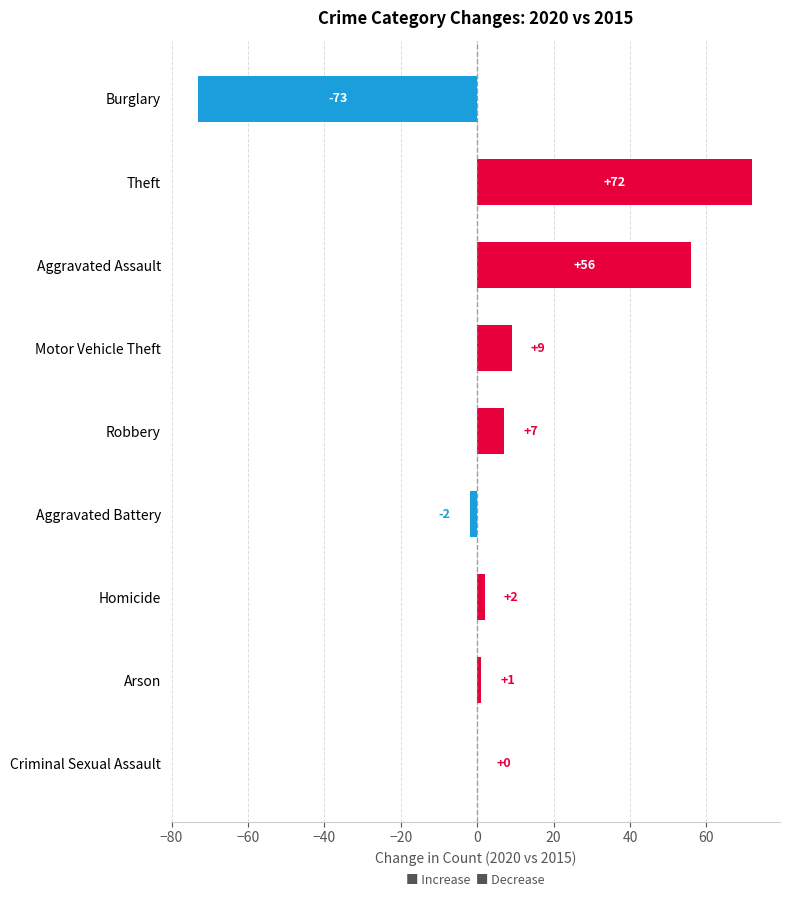

Which label corresponds to the largest value in the chart?

Theft